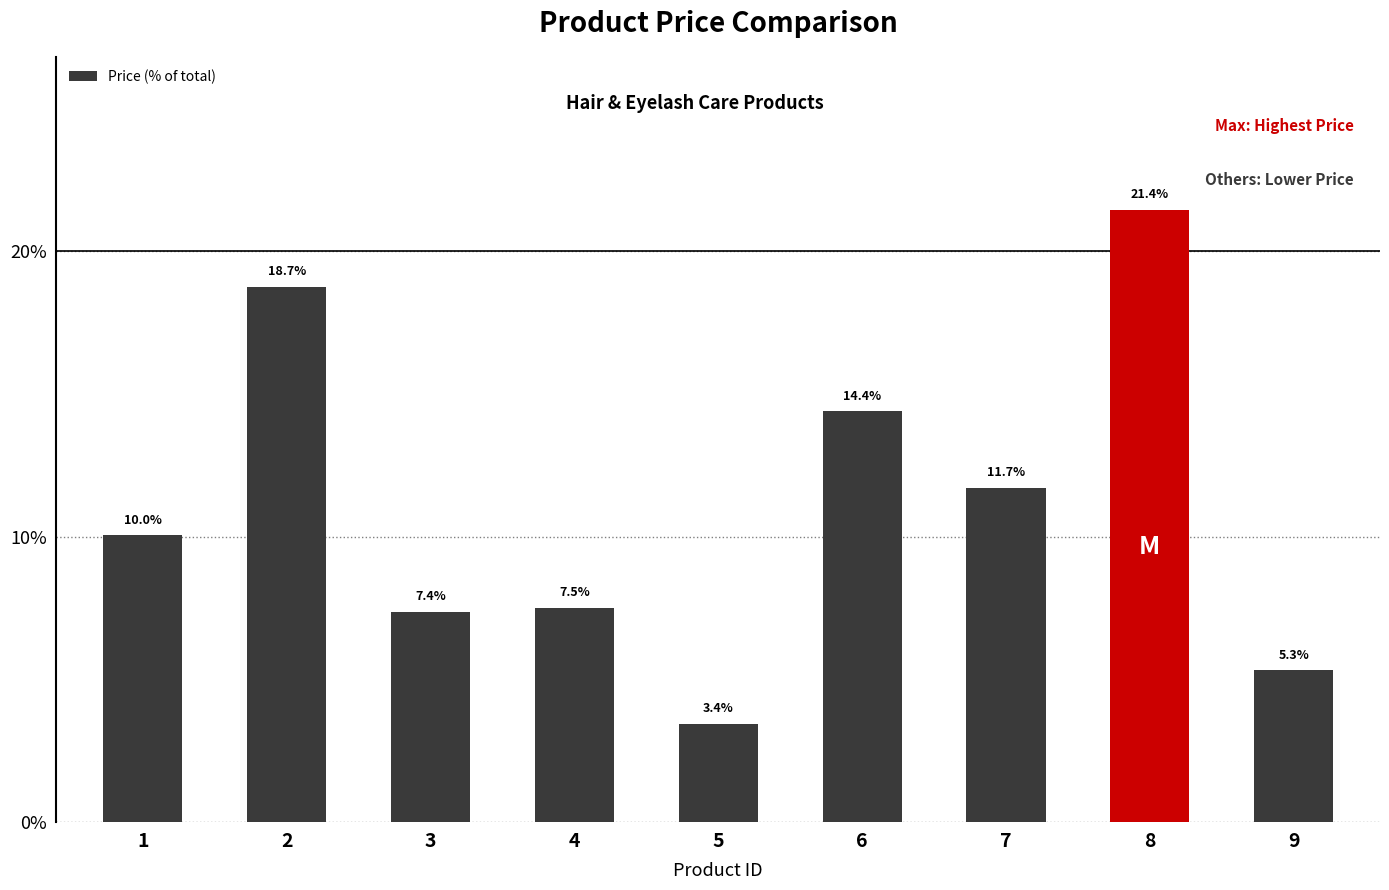

At which label does the data first exceed 10?

1